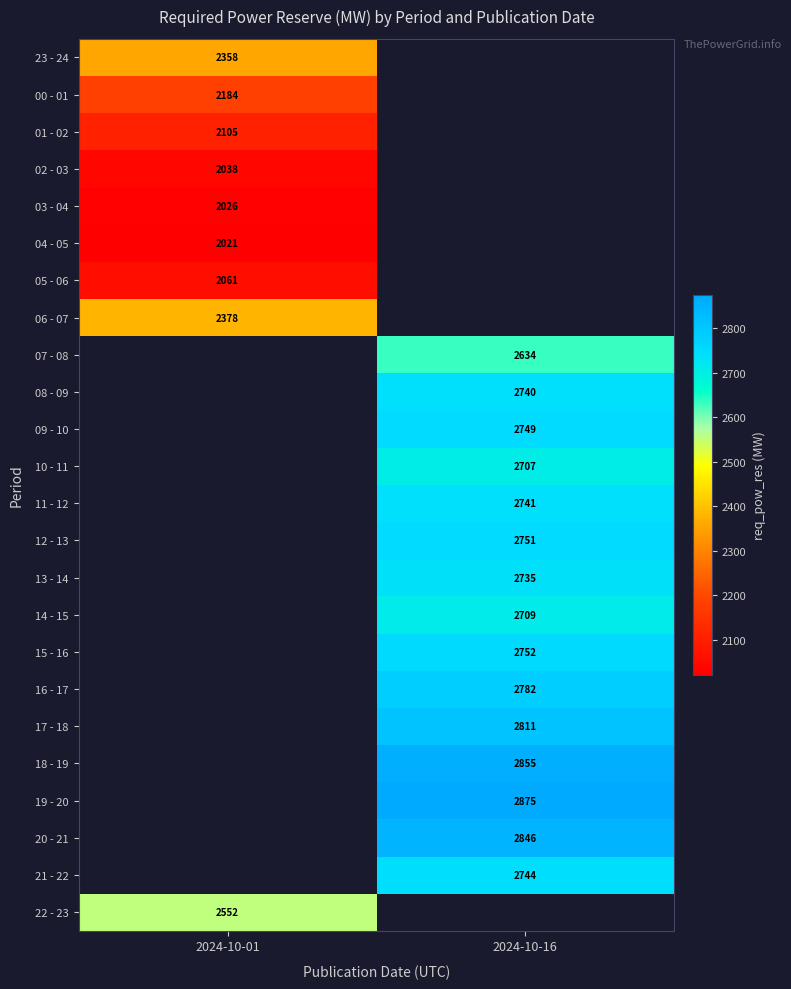

The 15 - 16 series shows 4549 at 2024-10-16. True or false?

False